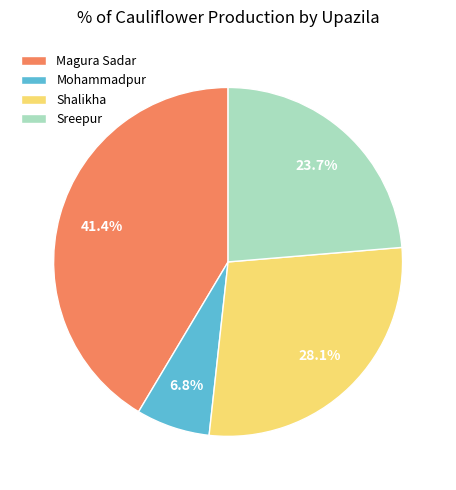

Rank the categories by value from highest to lowest.

Magura Sadar, Shalikha, Sreepur, Mohammadpur